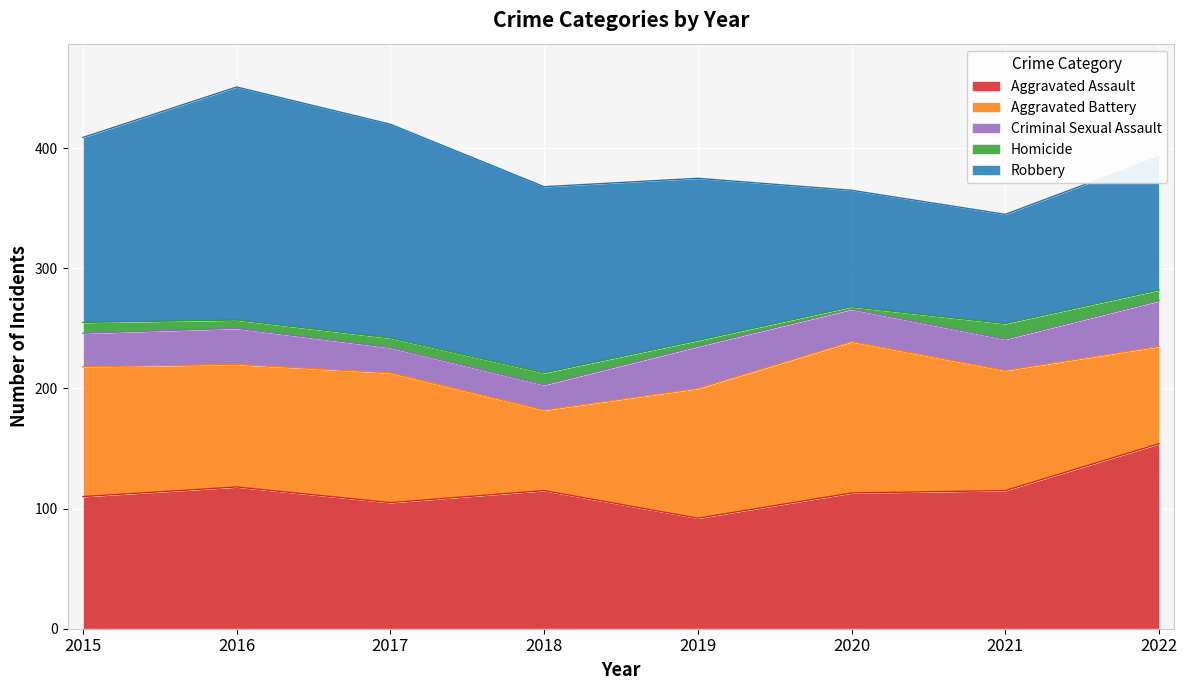

True or false: Robbery and Aggravated Assault intersect in this chart.

True